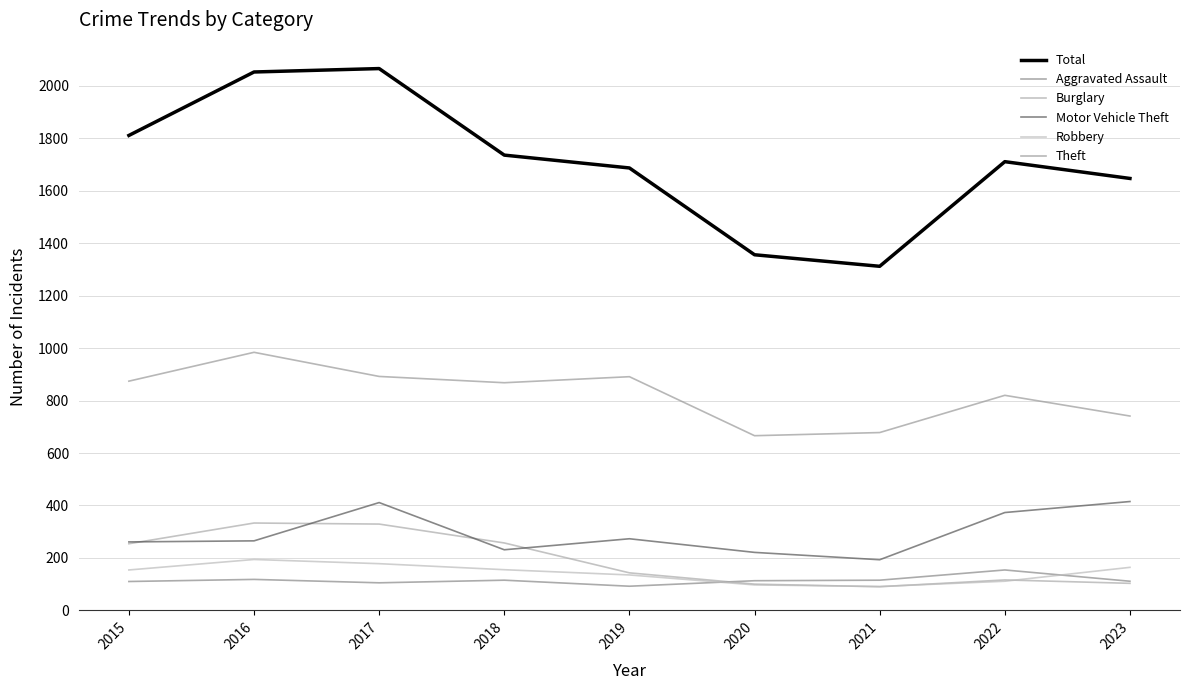

How many series are shown in this chart?

6